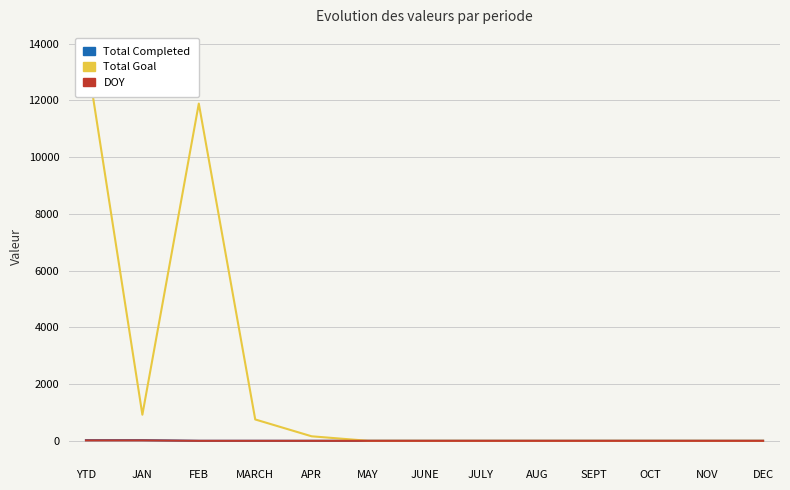

How many series are shown in this chart?

3